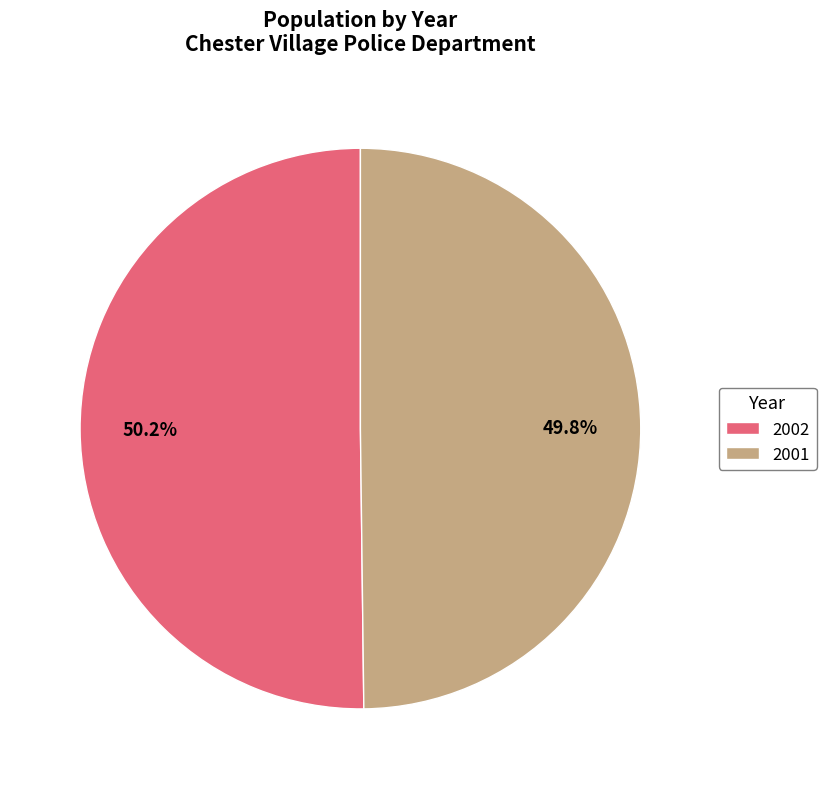

What percentage do 2001 and 2002 together represent?

100.0%